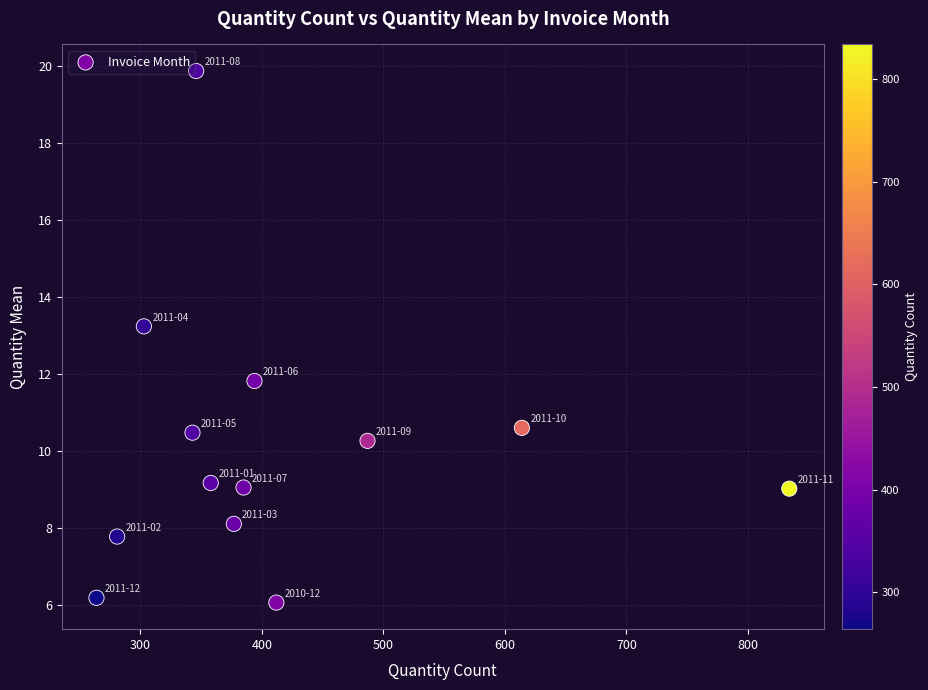

What Y value in the scatter plot is closest to 12?

11.8